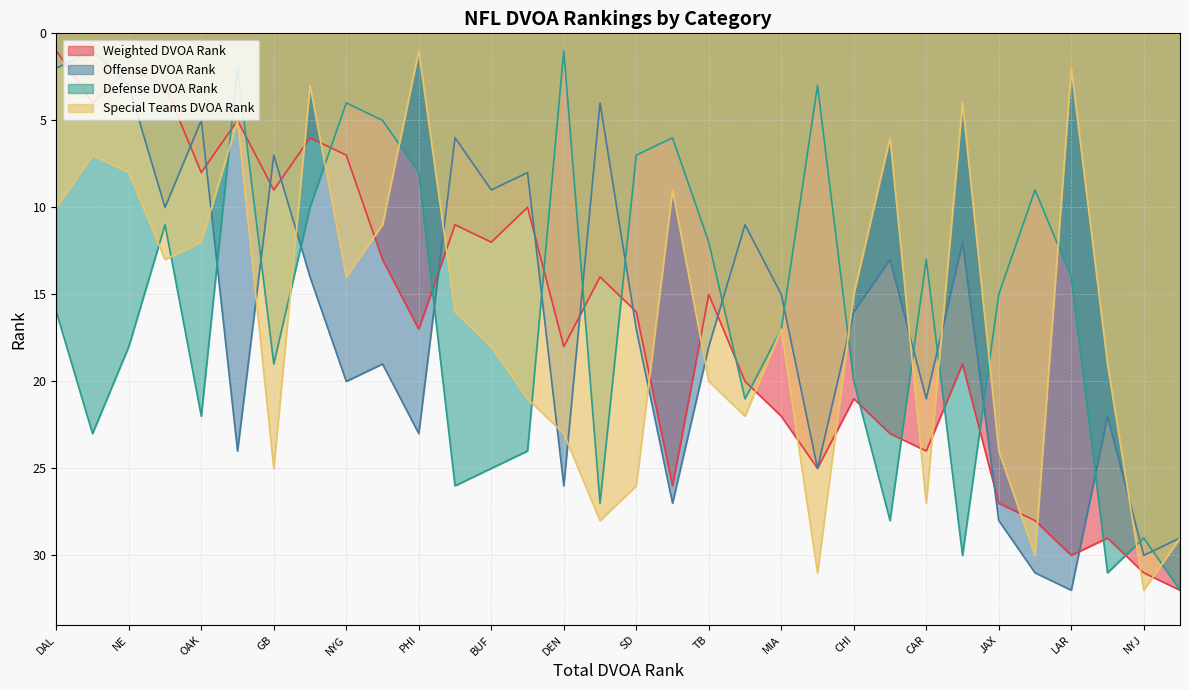

What are all the series names shown in the legend?

Weighted DVOA Rank, Offense DVOA Rank, Defense DVOA Rank, Special Teams DVOA Rank